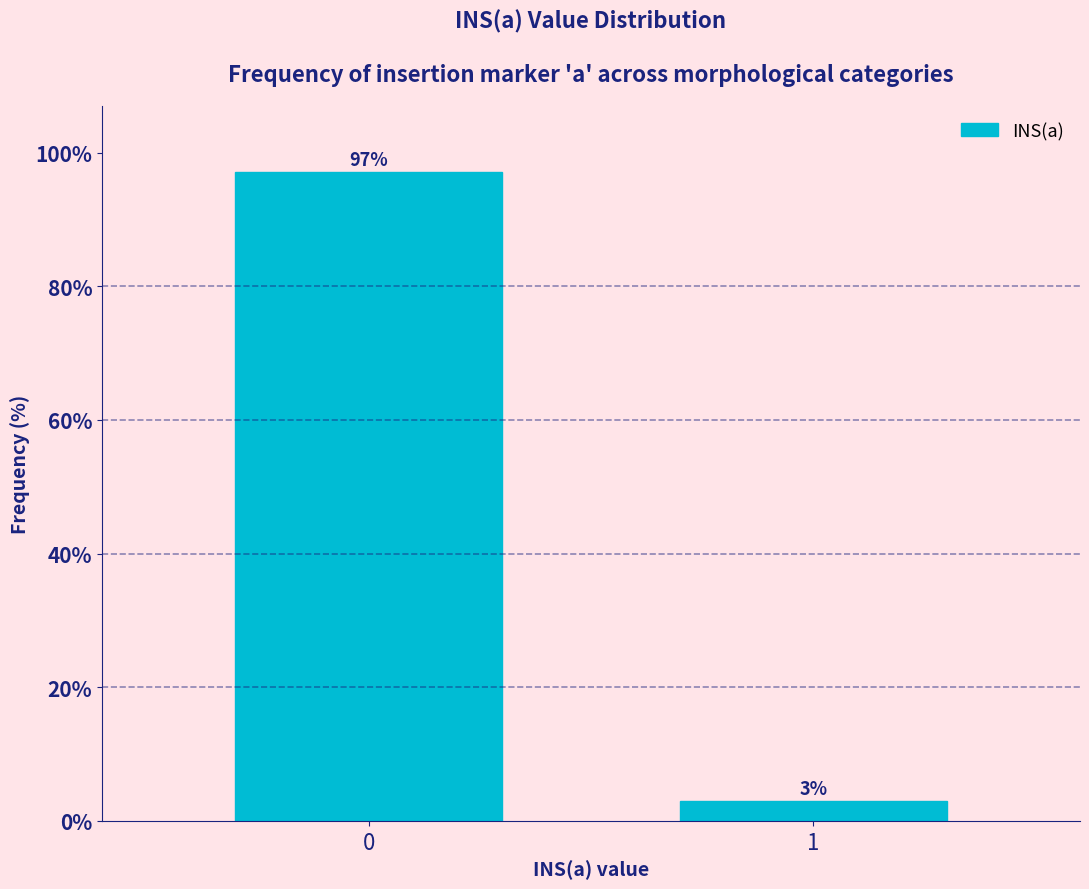

Reading left to right, extract all data points from this chart.

97.0	3.0